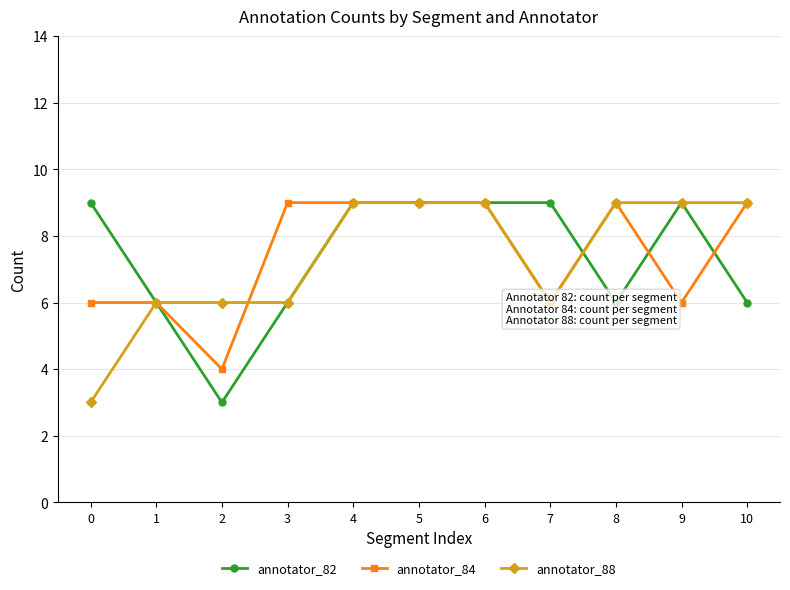

What is the difference between the second highest and second lowest values in the annotator_88 series?

3